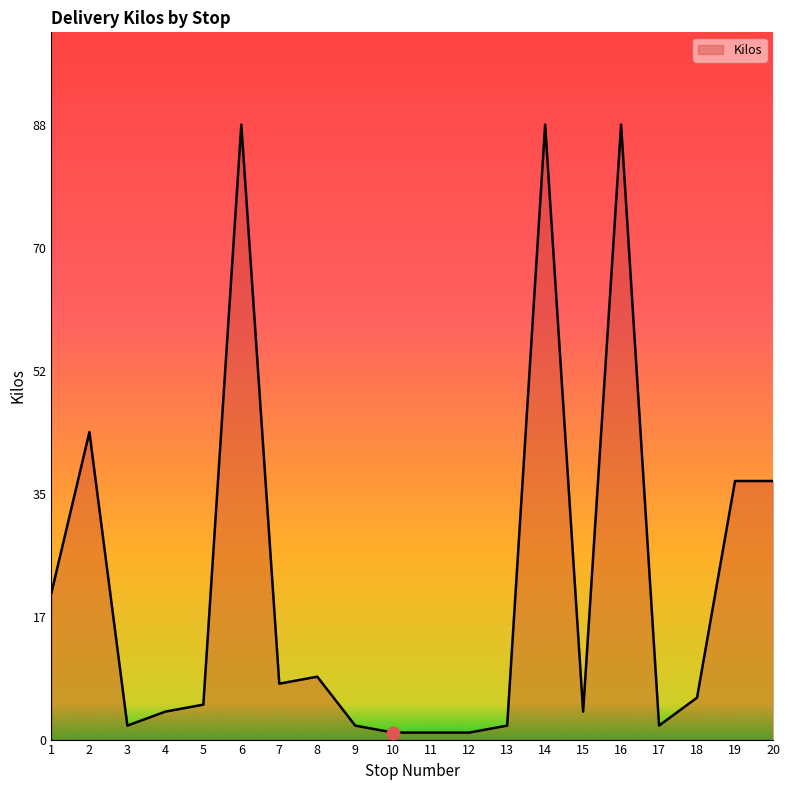

What is the change in value from 8 to 15?

-5